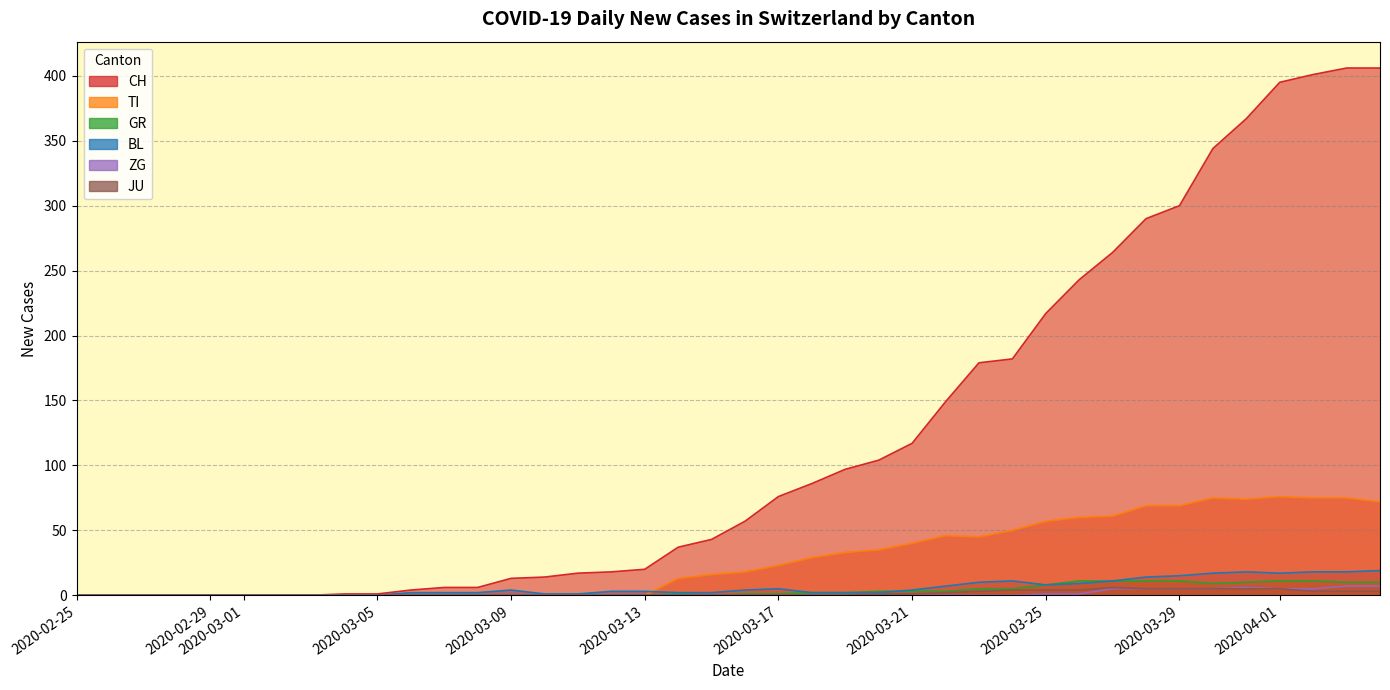

True or false: BL and JU intersect in this chart.

False